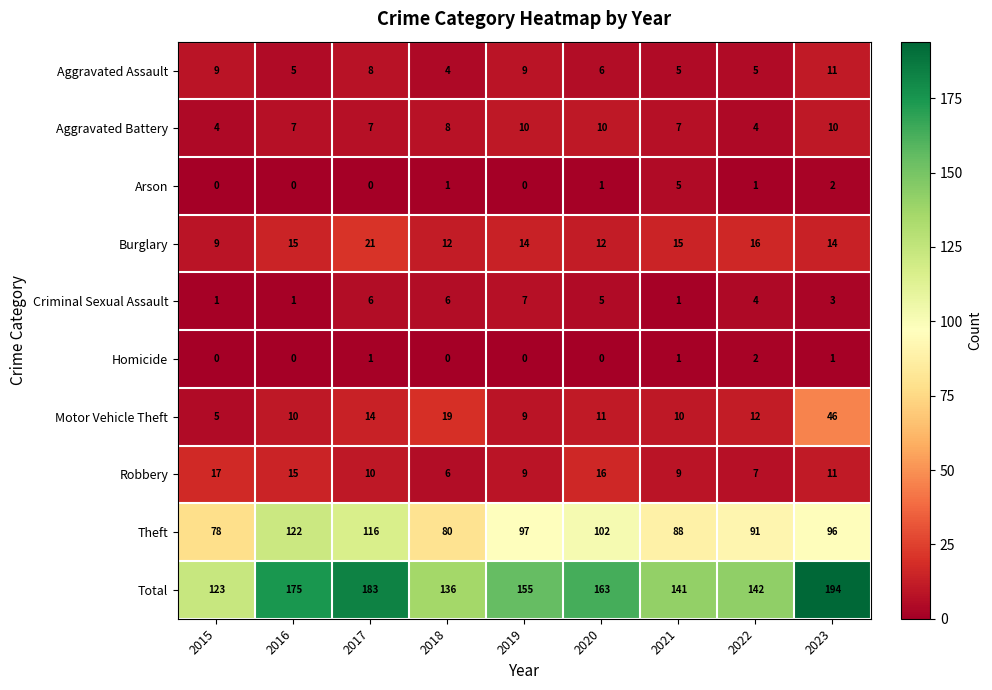

Is it true that Homicide equals 2 at 2023?

False